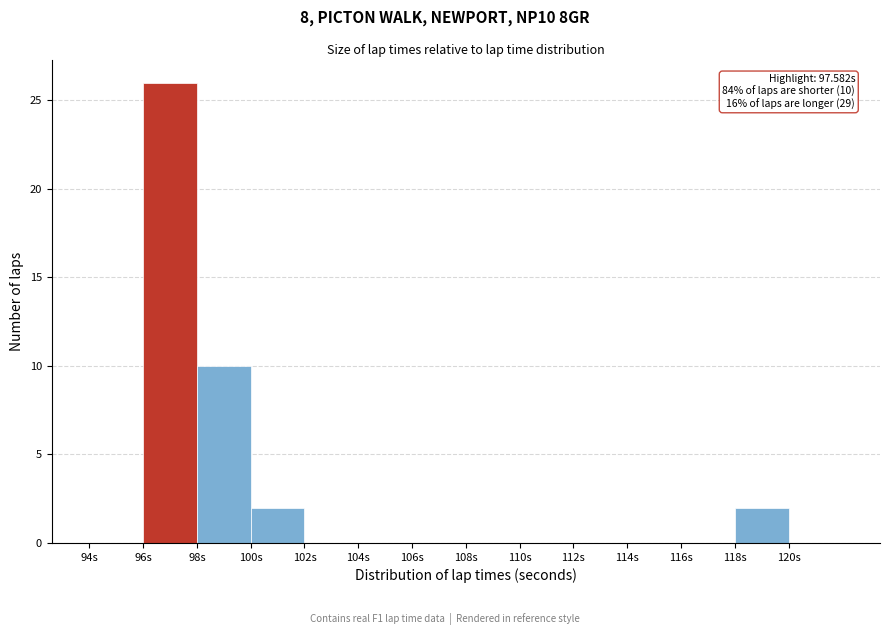

Which range on the x-axis has the tallest bar?

96 to 98